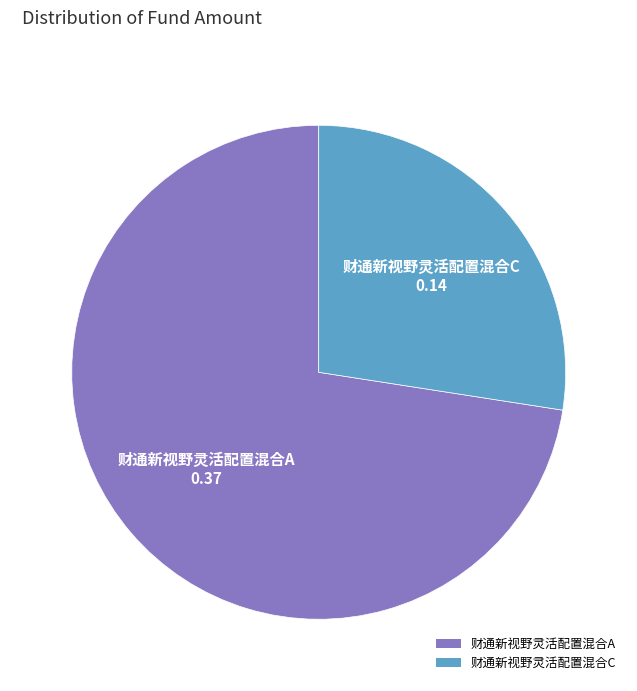

Which category has the biggest portion of the pie?

财通新视野灵活配置混合A